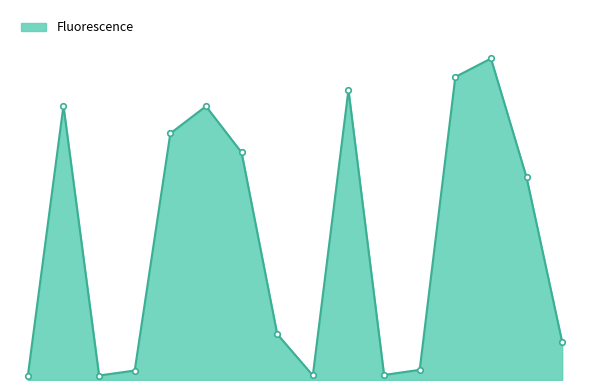

Rank the categories by value from lowest to highest.

A, C, I, K, D, L, P, H, O, G, E, F, B, J, M, N